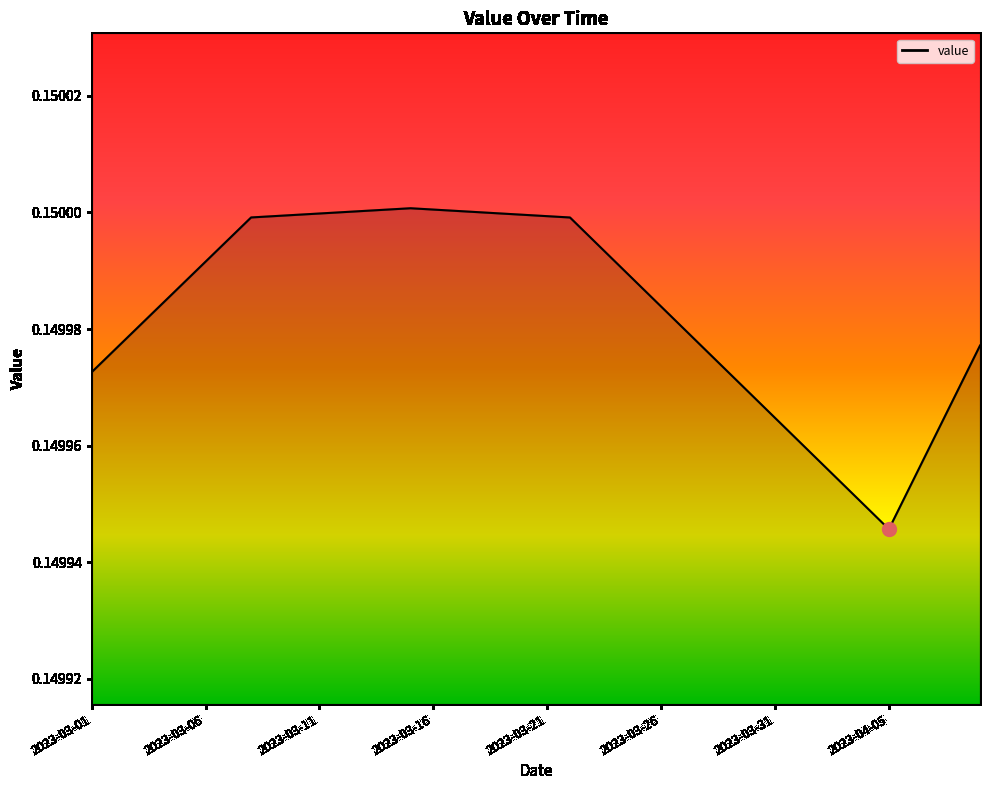

What is the greatest value displayed?

0.2